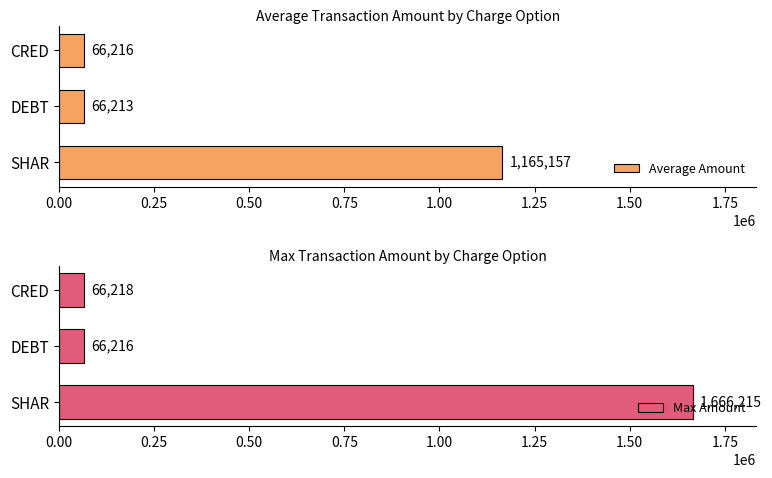

Reading left to right, transcribe all the data shown in this chart.

Average Amount: 1165157.2	66213.0	66216.0
Max Amount: 1666215.0	66216.0	66218.0